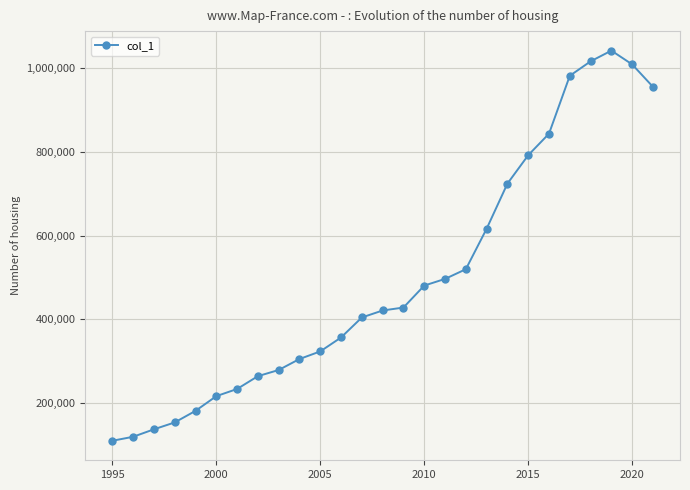

What is the value of the 5th point from the left?

180636